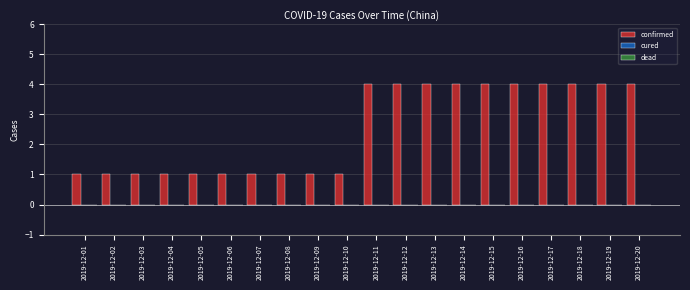

How many bars are there in total?

20